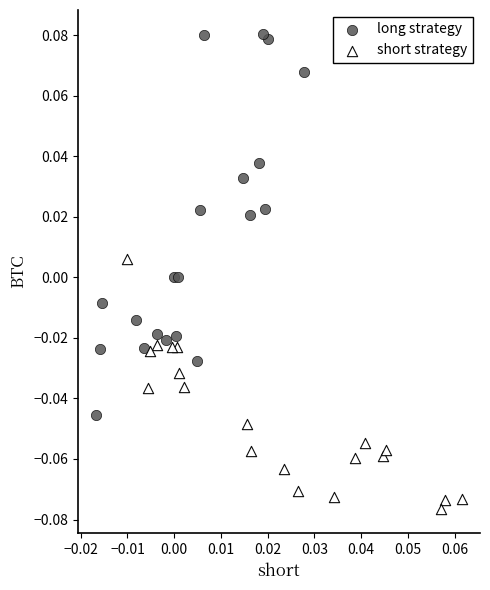

Which series has the widest spread of Y values?

long strategy